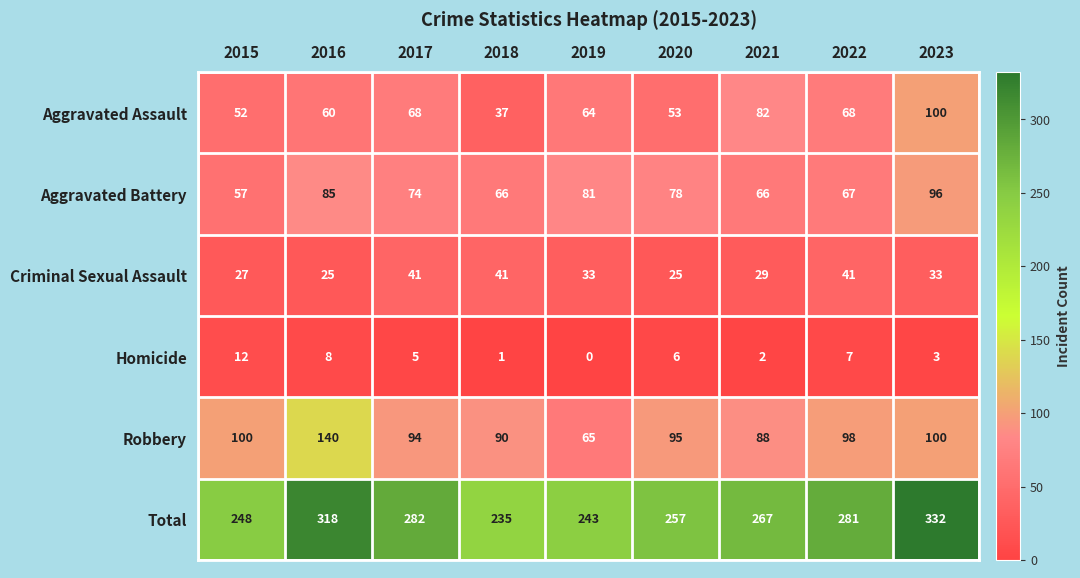

Is it true that Robbery equals 65 at 2019?

True